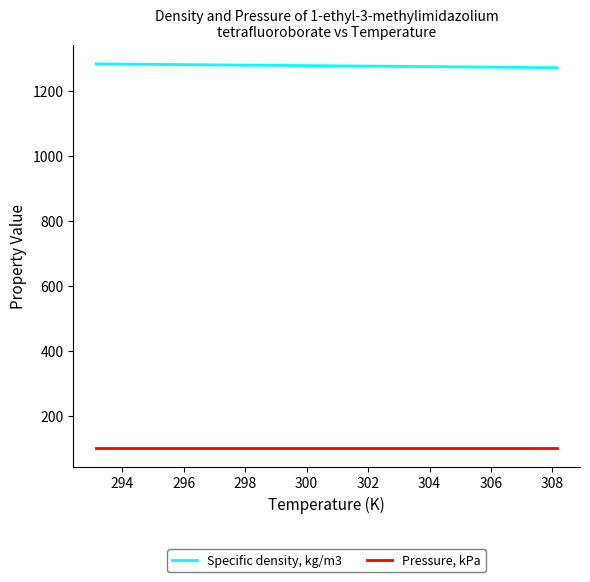

Rank the series by their maximum value, from highest to lowest.

Specific density, kg/m3, Pressure, kPa